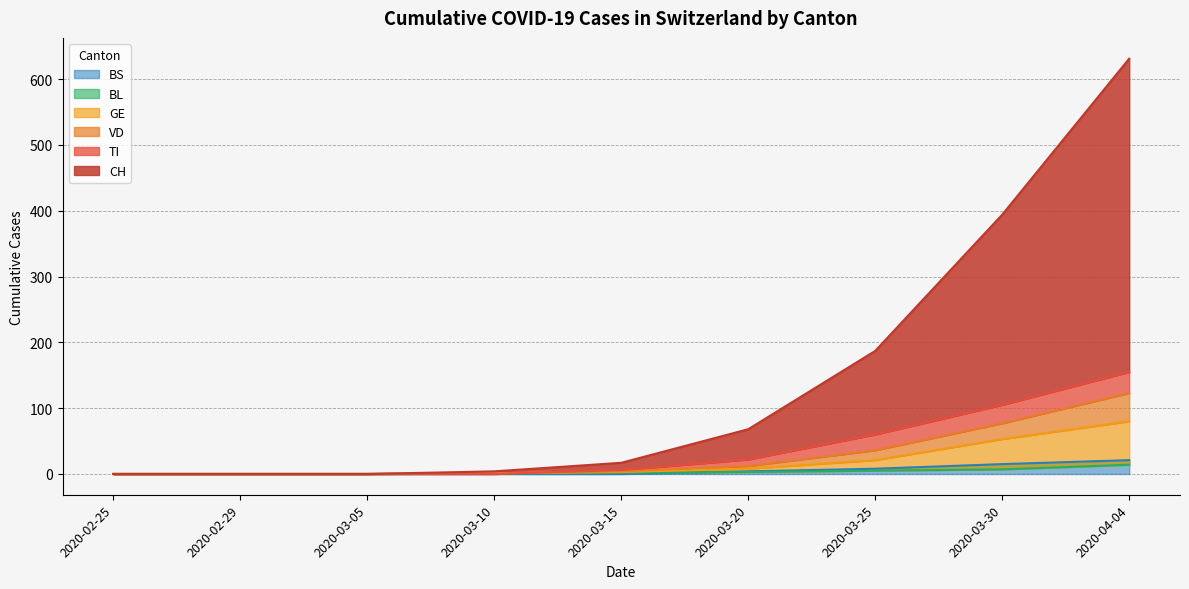

List the series in order of their peak value, lowest first.

BL, BS, GE, VD, TI, CH